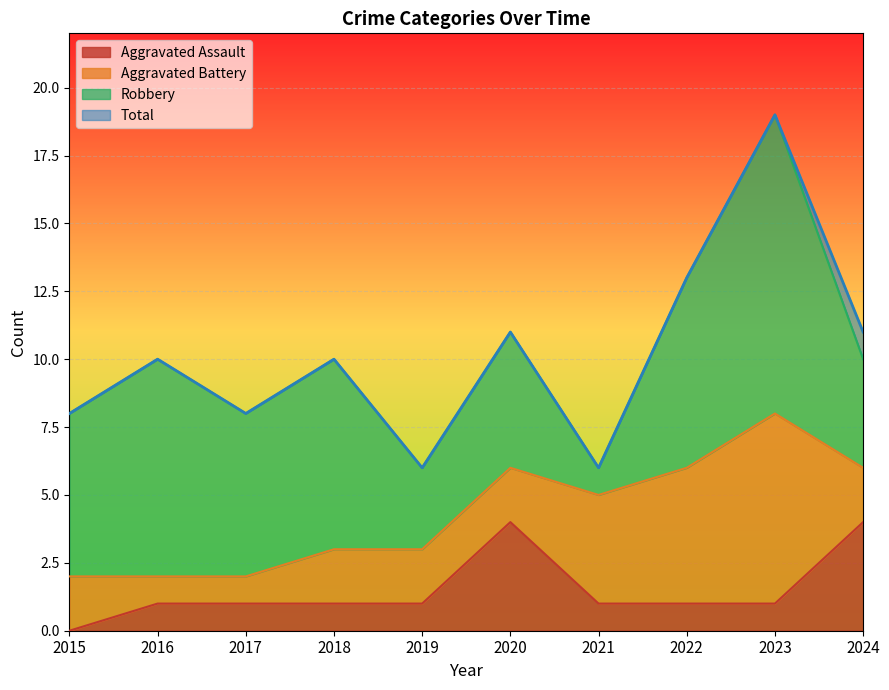

The Total series shows 11 at 2020. True or false?

True